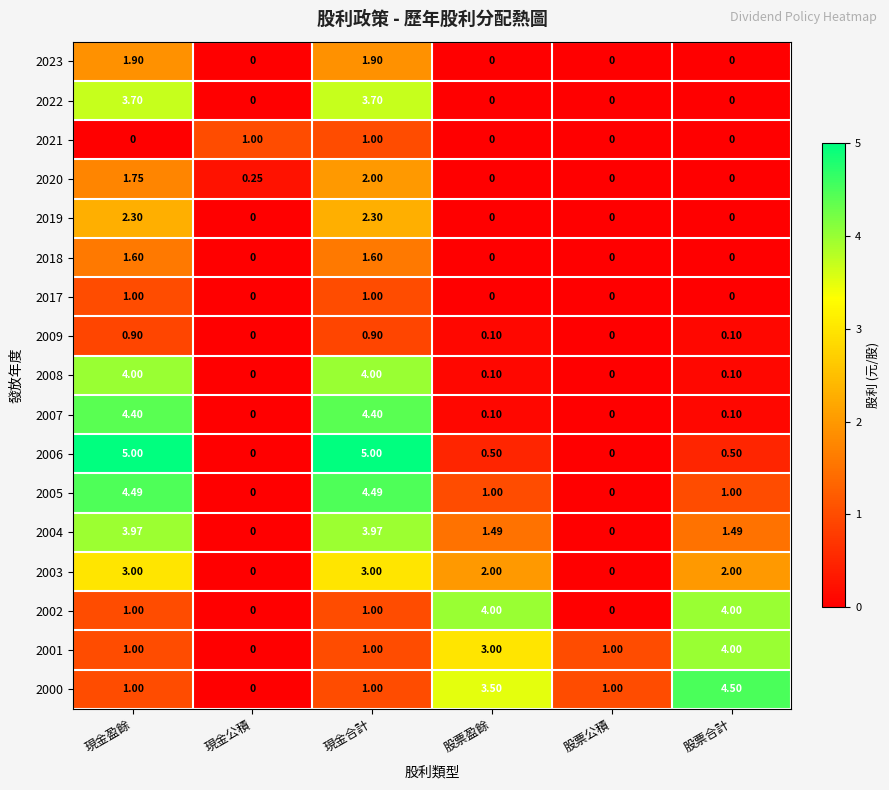

Is the value of 2008 at 股票盈餘 greater than the value of 2018 at 股票盈餘?

Yes